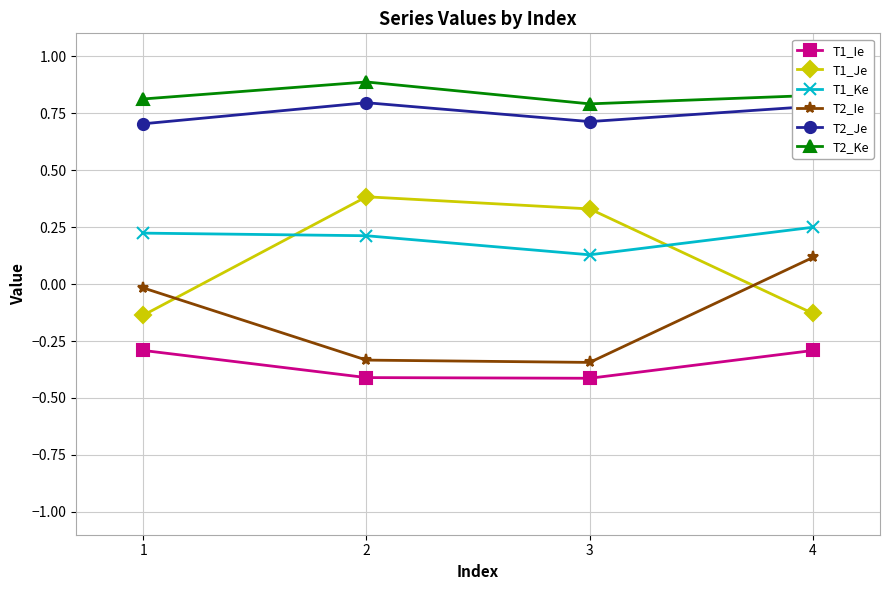

The T1_Ie series shows -0.3 at 1. True or false?

True